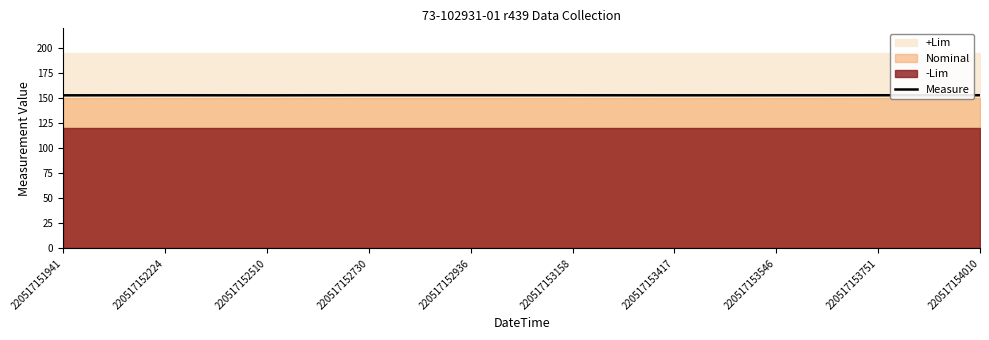

What is the smallest value displayed?

153.0